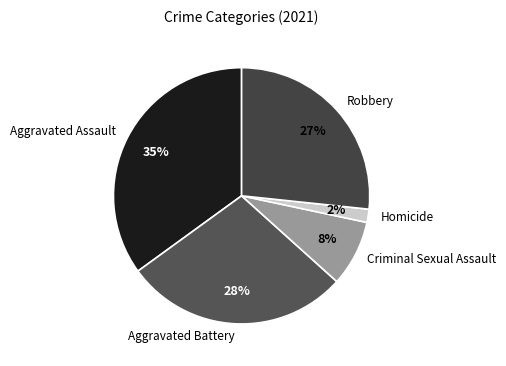

Count the number of slices in the pie.

5